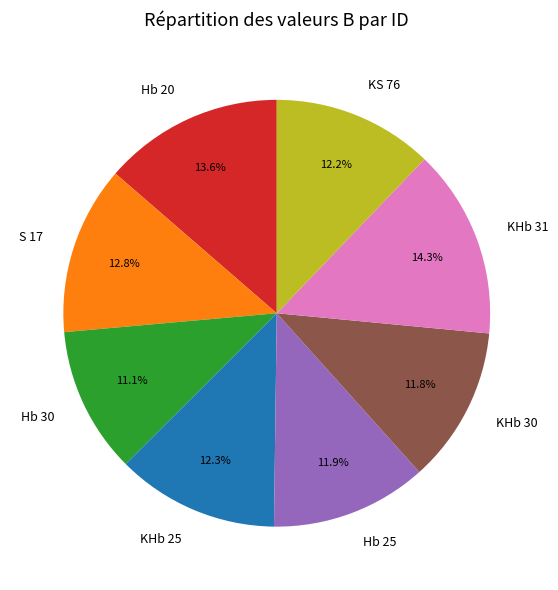

What is the largest slice in the pie chart?

KHb 31